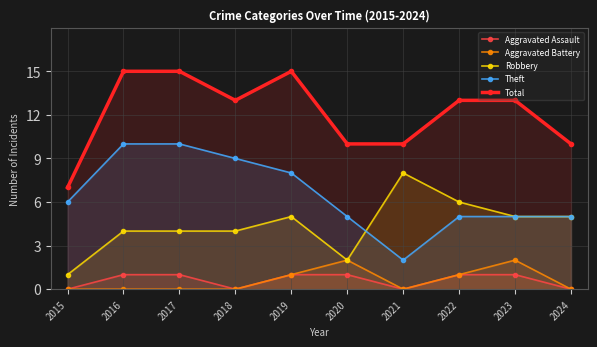

Which series has the largest range (max minus min)?

Theft